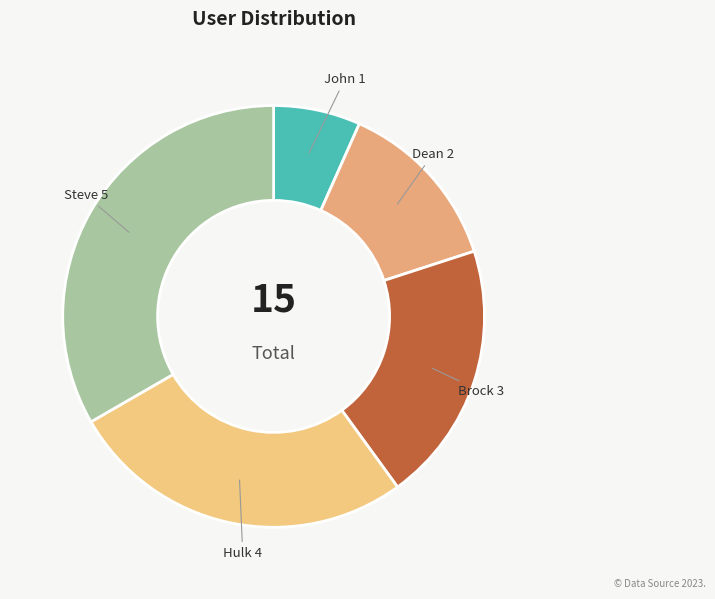

How many slices are in this pie chart?

5